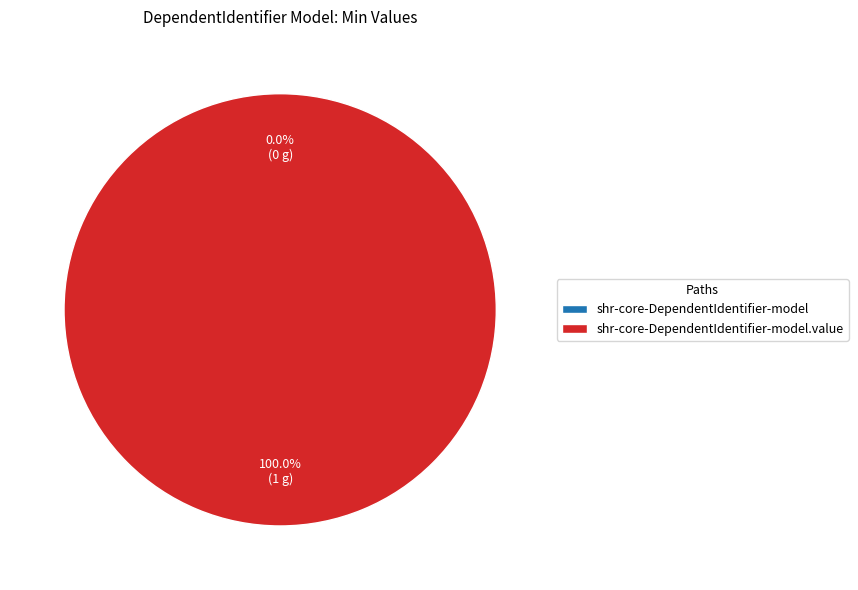

To the nearest percent, what is the combined percentage of shr-core-DependentIdentifier-model and shr-core-DependentIdentifier-model.value?

100%